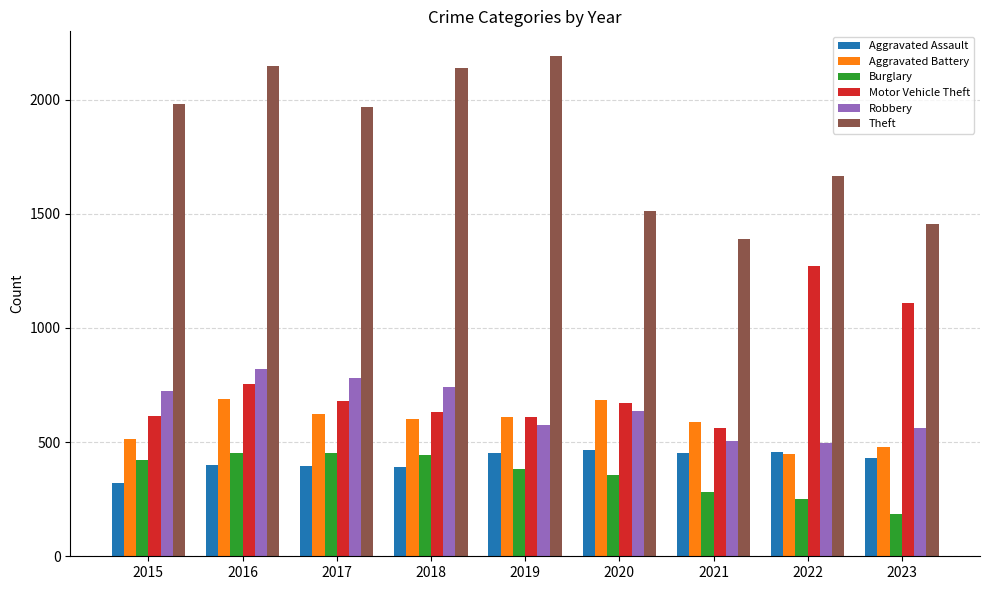

Which series has the widest spread of values?

Theft